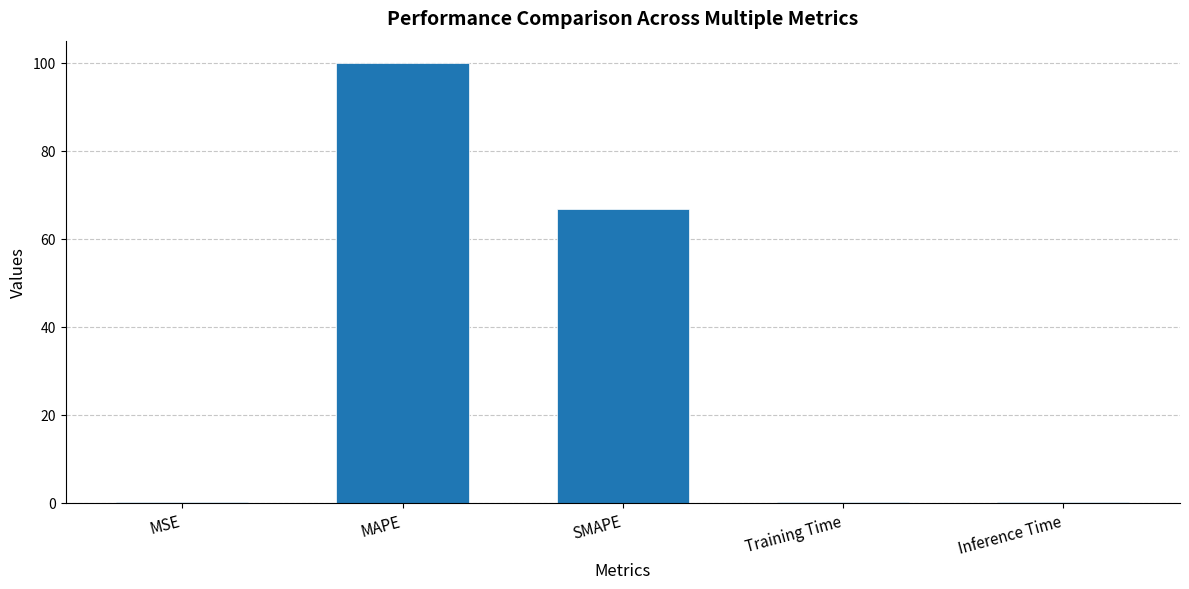

What is the greatest value displayed?

100.0